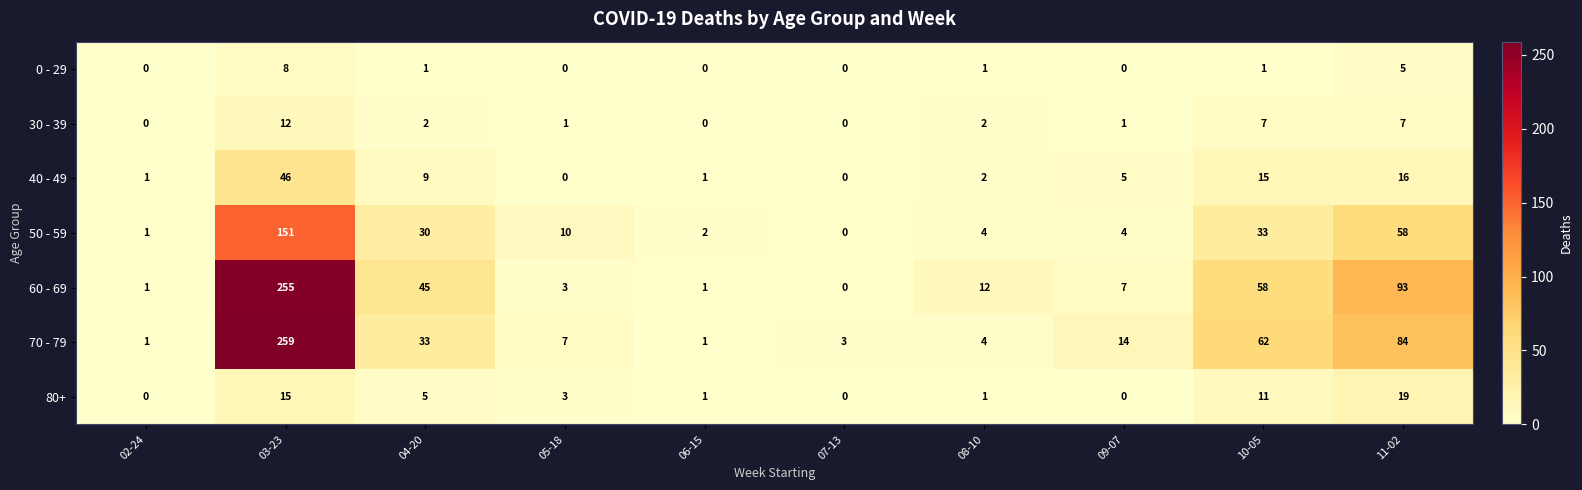

Where is 0 - 29 nearest to the value 4?

11-02